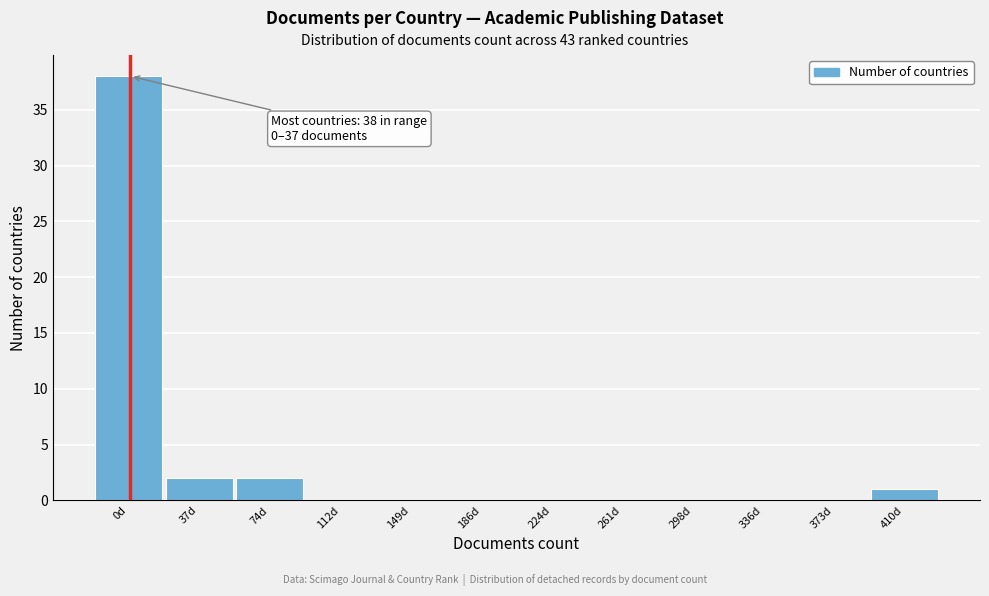

Reading left to right, what are all the values shown in this chart?

0d=38	37d=2	74d=2	112d=0	149d=0	186d=0	224d=0	261d=0	298d=0	336d=0	373d=0	410d=1